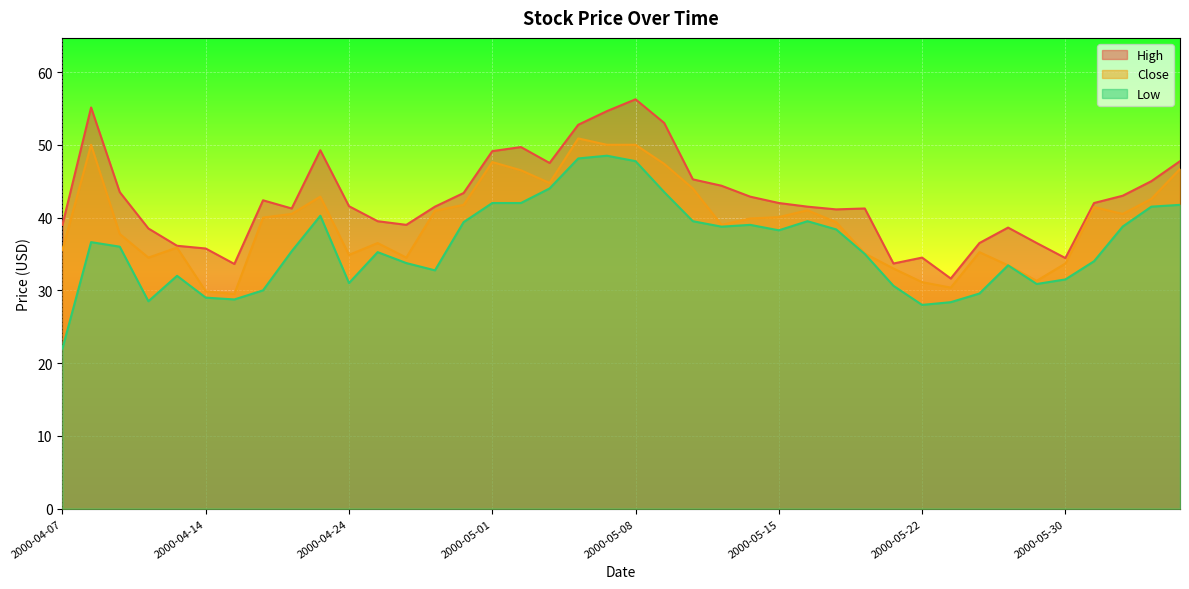

What is the sum of all Low values?

1443.3